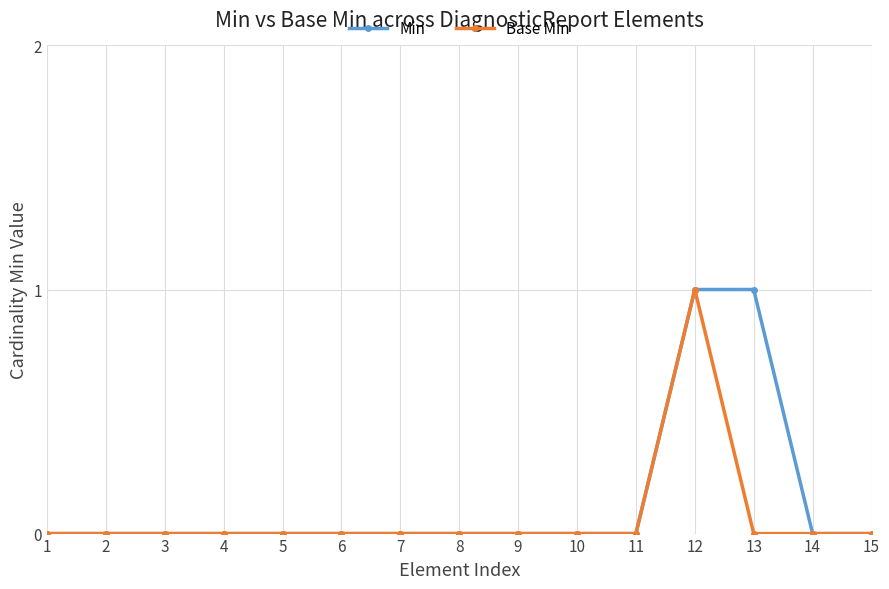

Is the value of Min at 5 greater than the value of Base Min at 12?

No